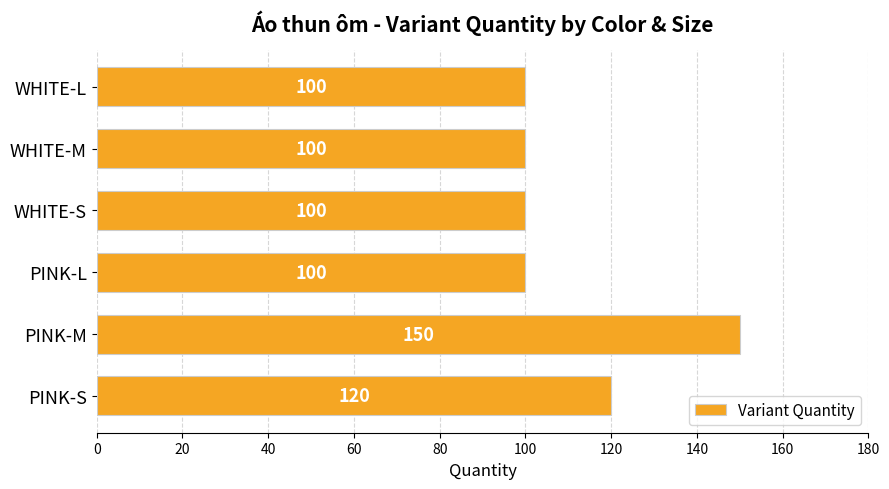

Reading bottom to top, extract all data points from this chart.

120	150	100	100	100	100